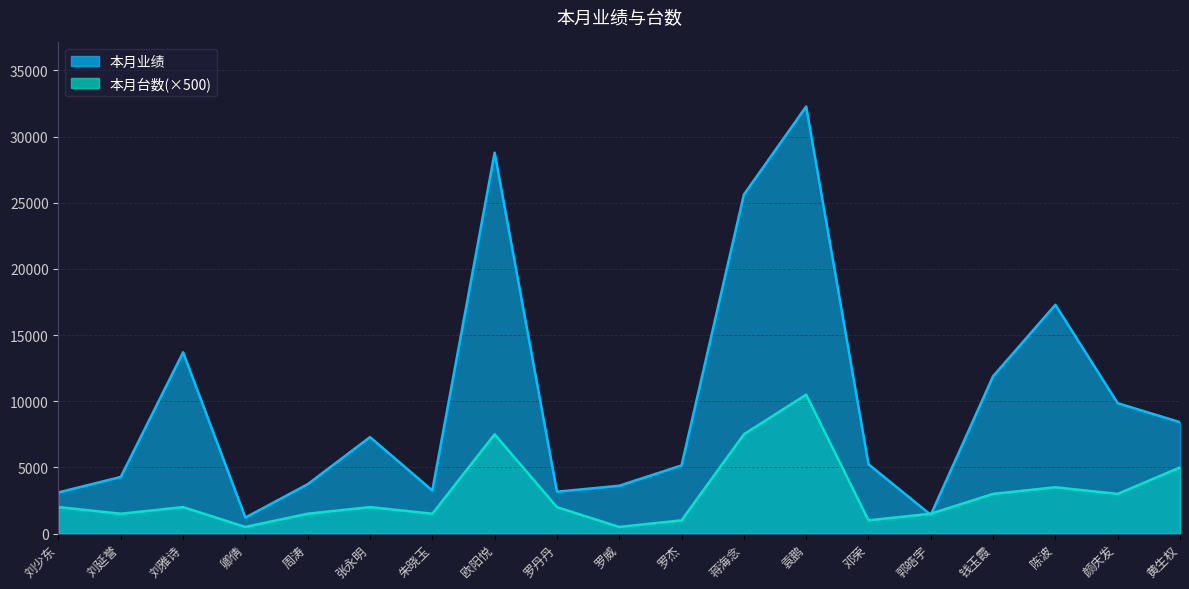

Between 张永明 and 郭皓宇, which series saw the biggest shift?

本月业绩